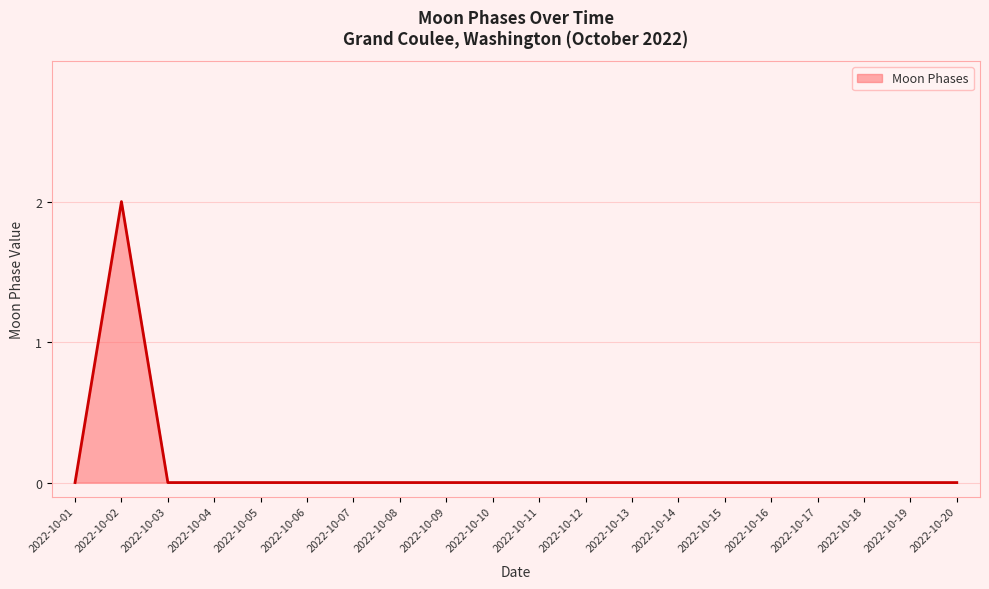

Reading left to right, what are all the values shown in this chart?

2022-10-01=0	2022-10-02=2	2022-10-03=0	2022-10-04=0	2022-10-05=0	2022-10-06=0	2022-10-07=0	2022-10-08=0	2022-10-09=0	2022-10-10=0	2022-10-11=0	2022-10-12=0	2022-10-13=0	2022-10-14=0	2022-10-15=0	2022-10-16=0	2022-10-17=0	2022-10-18=0	2022-10-19=0	2022-10-20=0